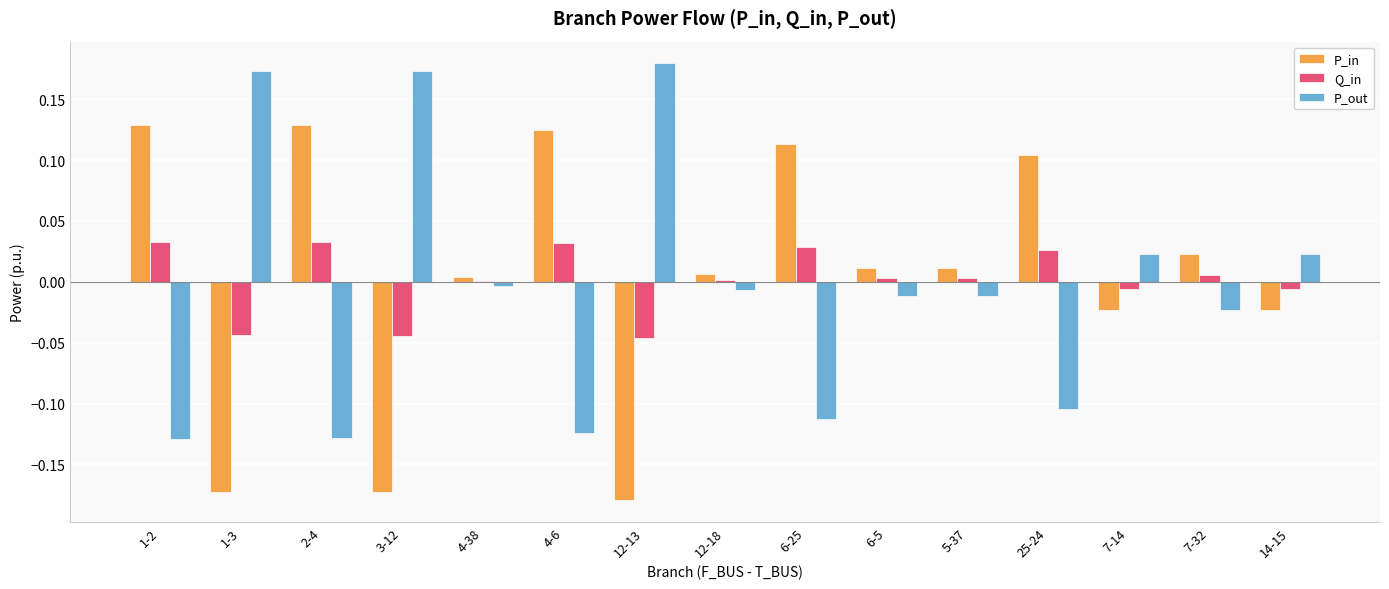

Is the value of P_in at 2-4 greater than the value of P_out at 12-18?

Yes